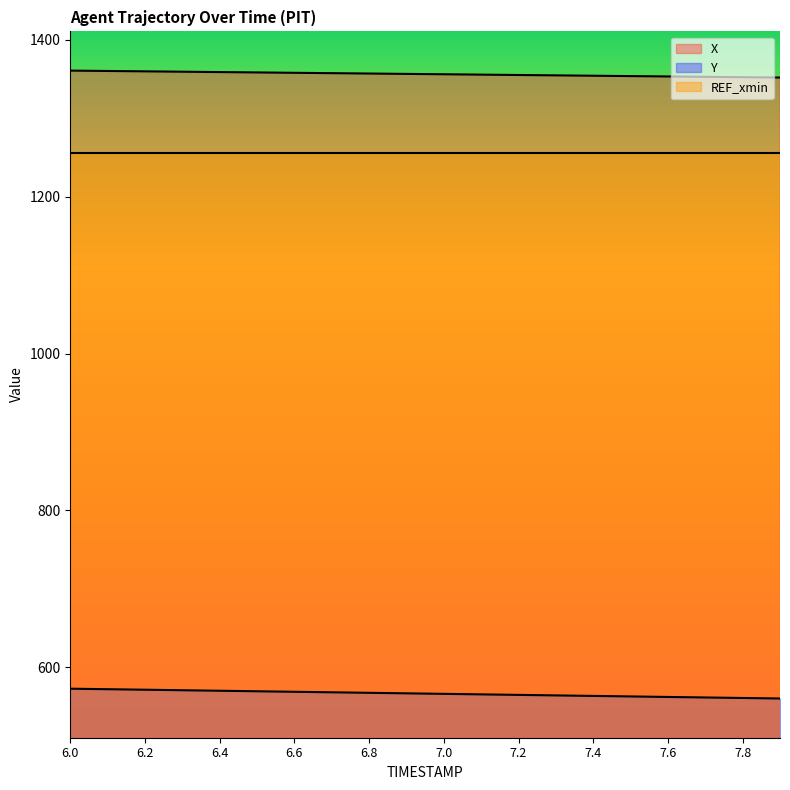

At how many categories does at least one series exceed 560?

20